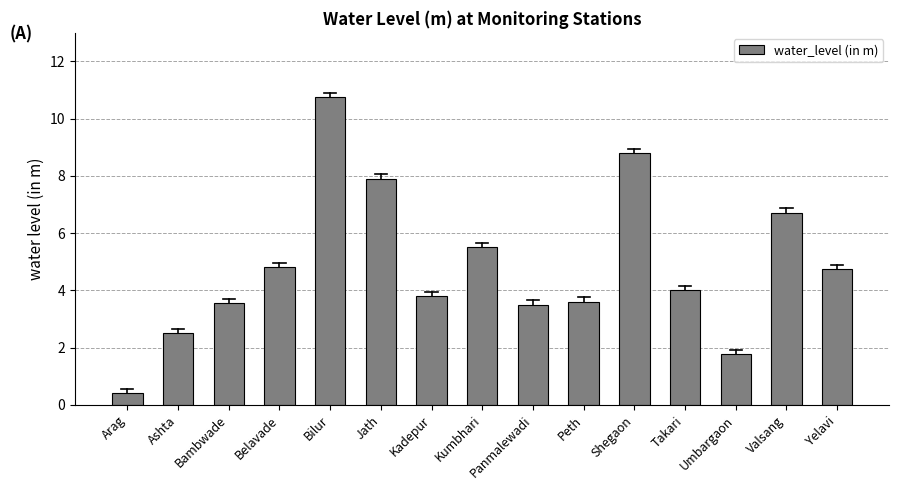

What is the change in value from Valsang to Yelavi?

-2.0